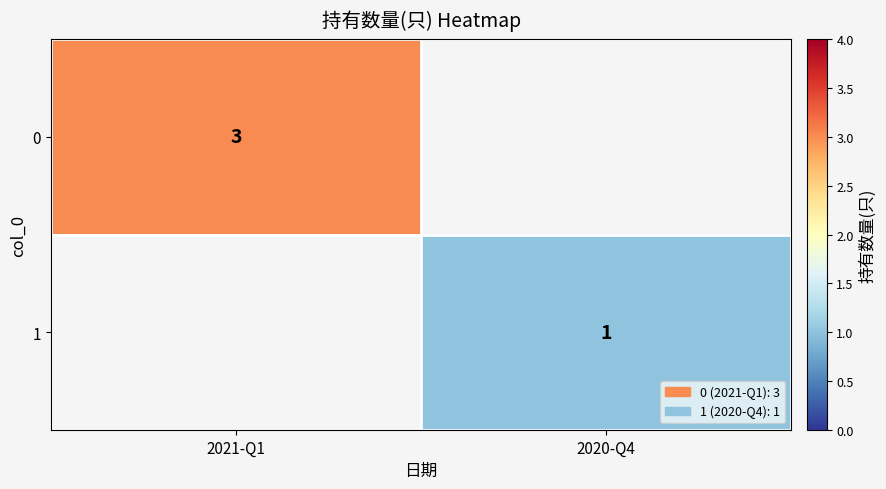

The 1 series shows 1 at 2020-Q4. True or false?

True